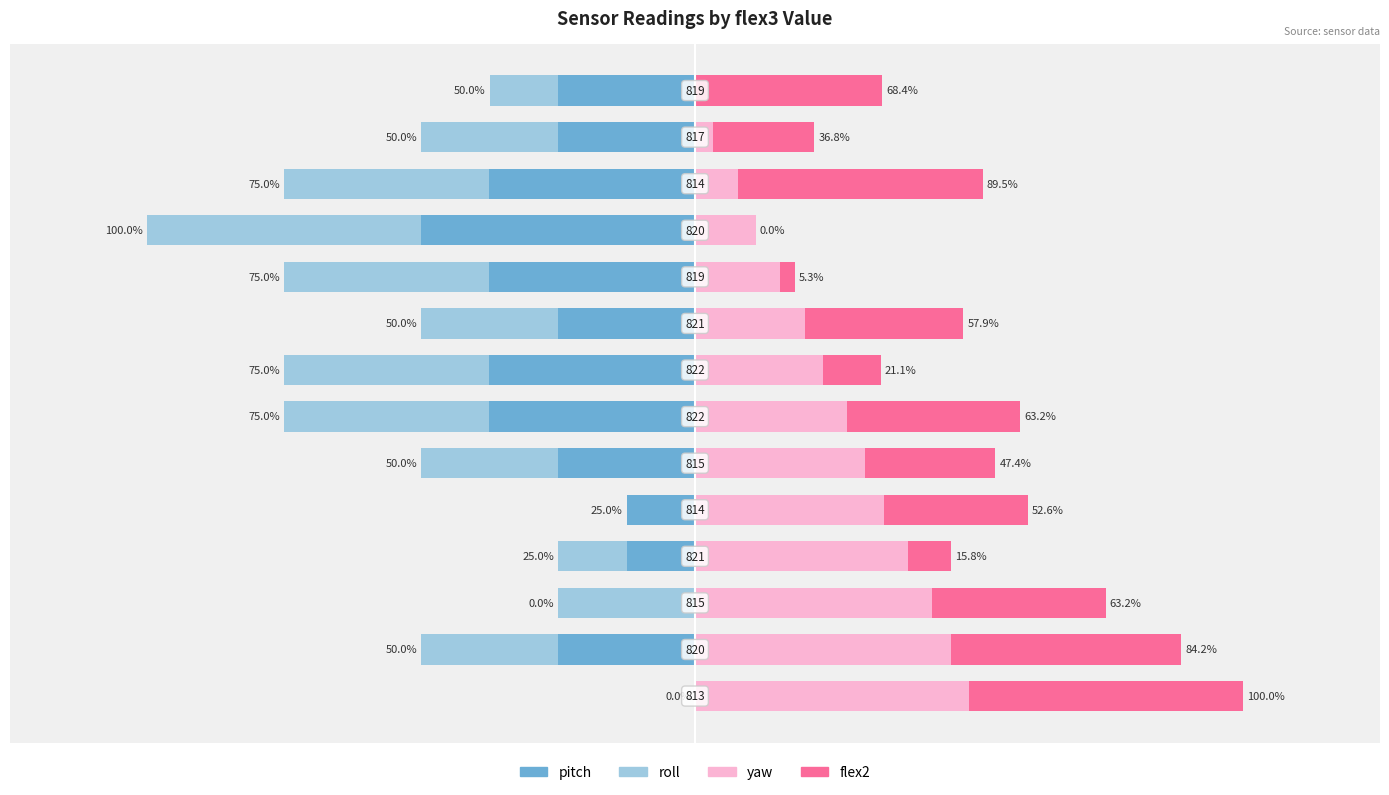

Are the bars horizontal?

Yes